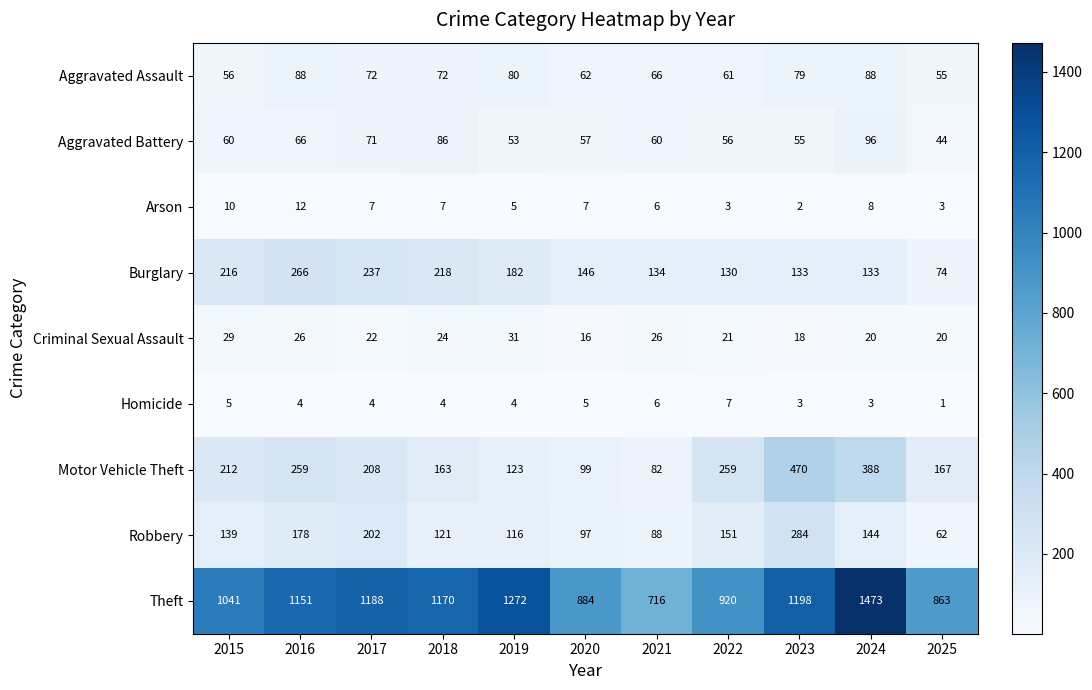

Rank the series at 2018 from highest to lowest value.

Theft, Burglary, Motor Vehicle Theft, Robbery, Aggravated Battery, Aggravated Assault, Criminal Sexual Assault, Arson, Homicide